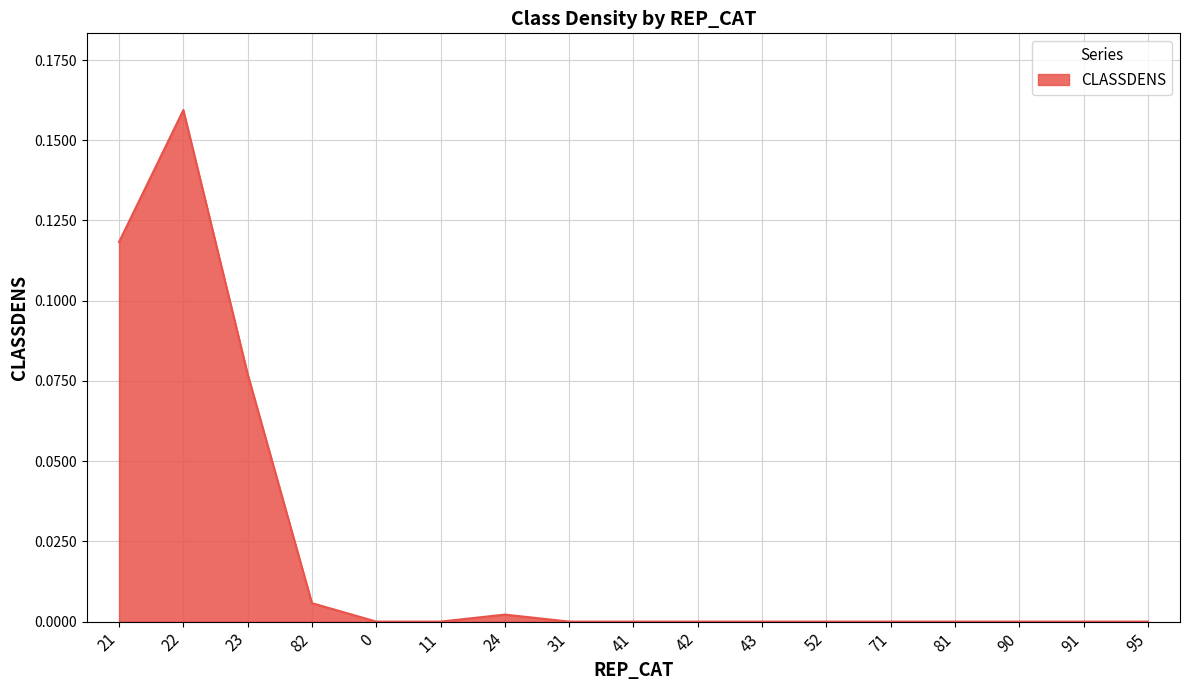

What position from the left is 11?

6